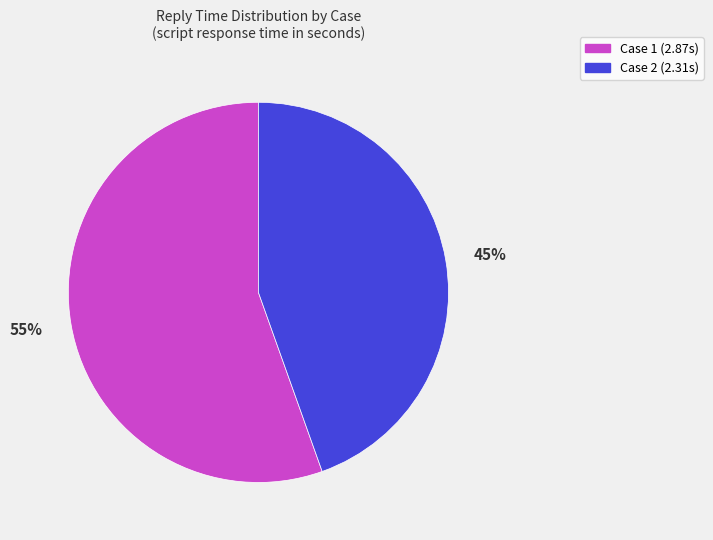

Is the sum of Case 1 and Case 2 greater than half?

Yes